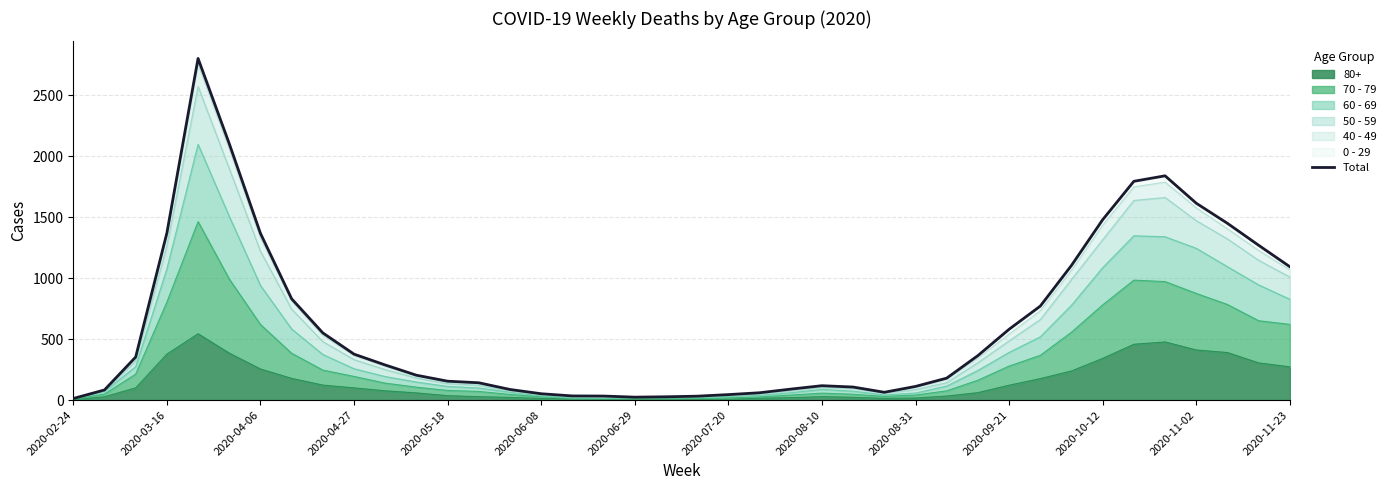

The value of 80+ at 2020-03-16 is 140. True or false?

False